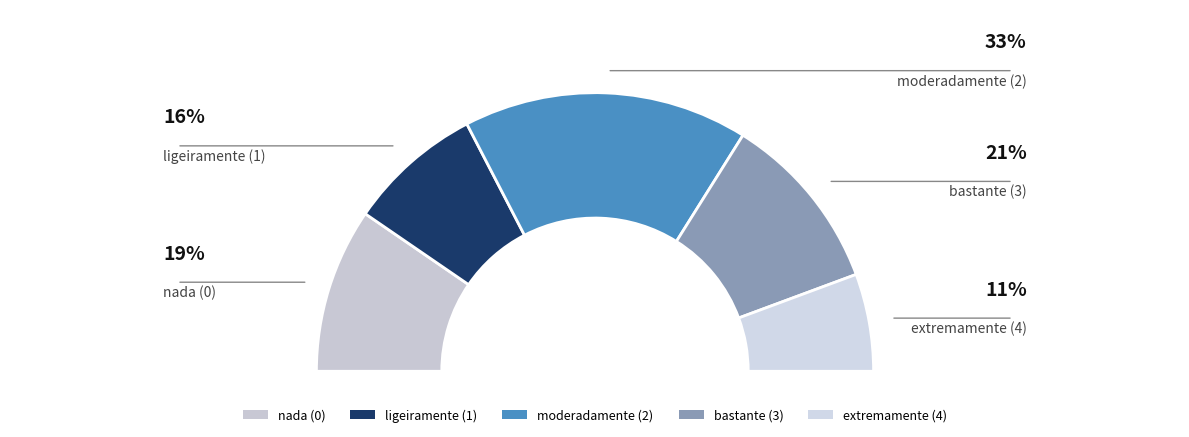

To the nearest percent, what is the difference between the largest and smallest slice percentages?

22%